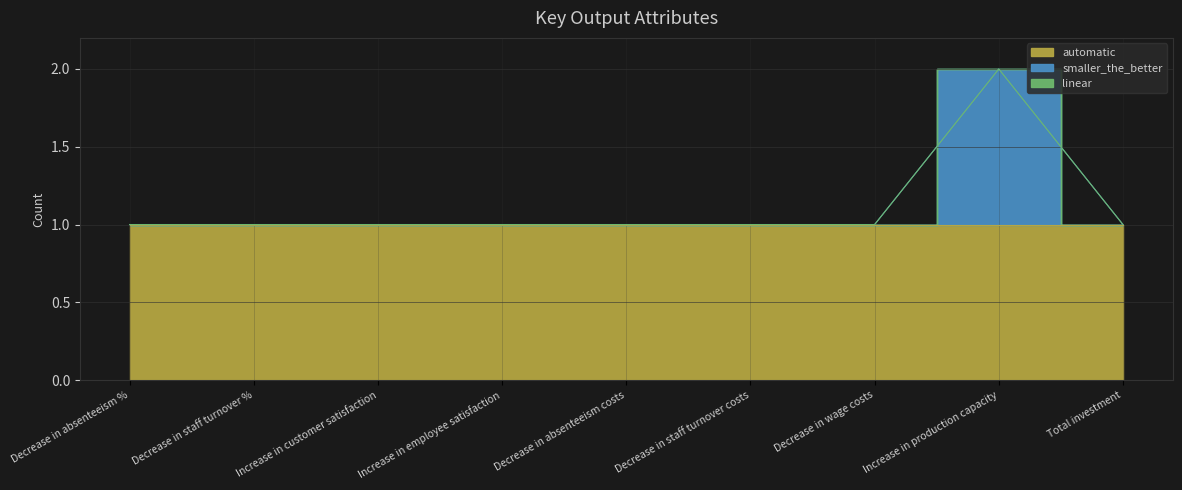

Is the value of smaller_the_better at Decrease in absenteeism costs greater than the value of automatic at Decrease in wage costs?

No